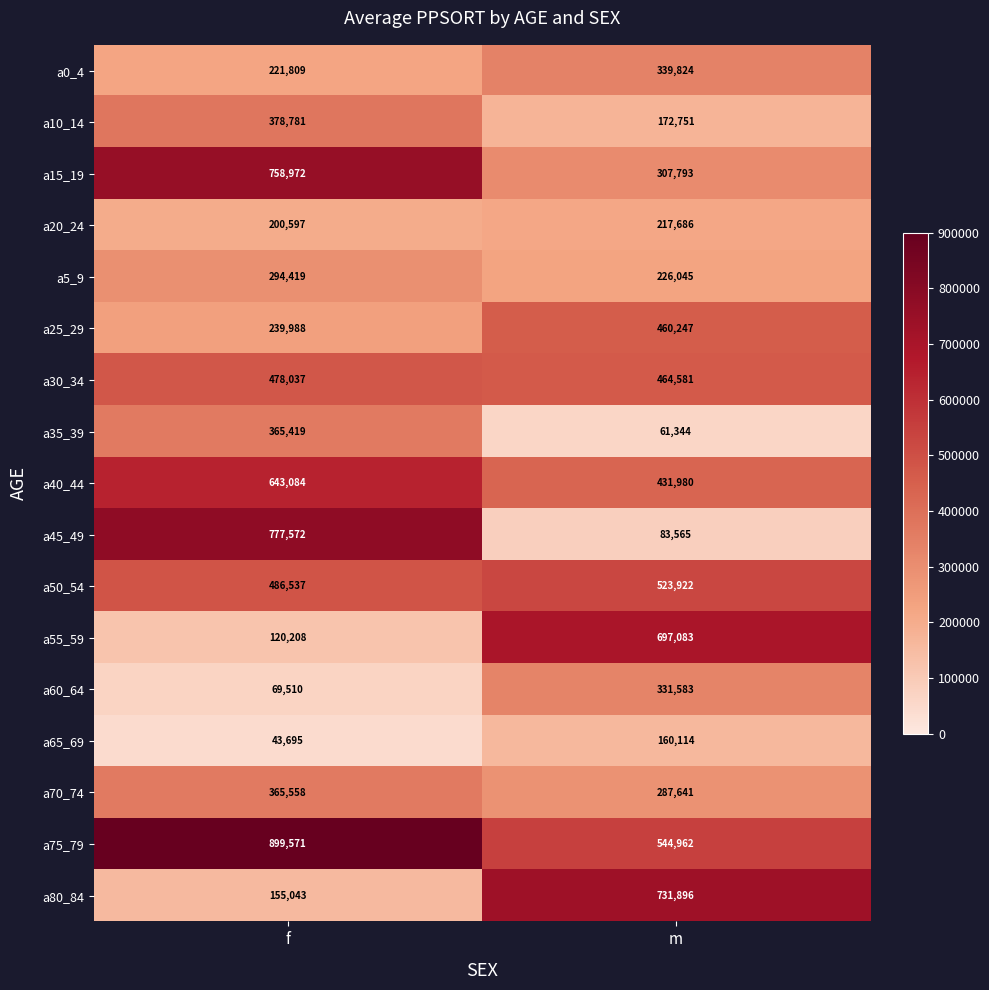

What is the difference between the maximum and minimum values in the a0_4 series?

118015